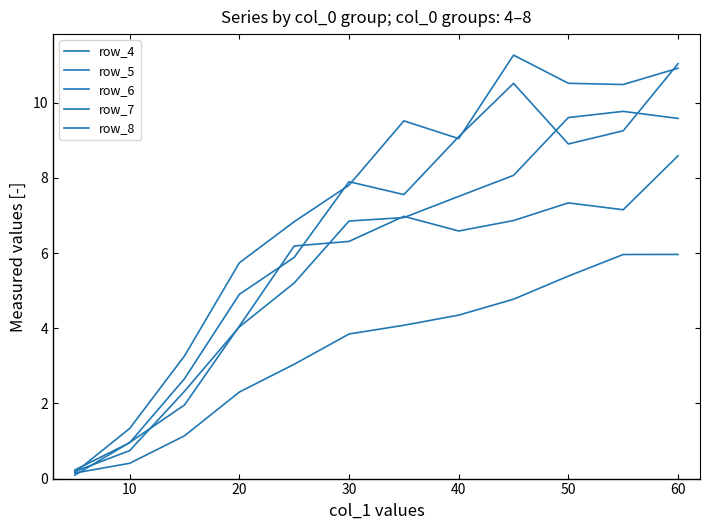

At how many categories does at least one series exceed 3?

10